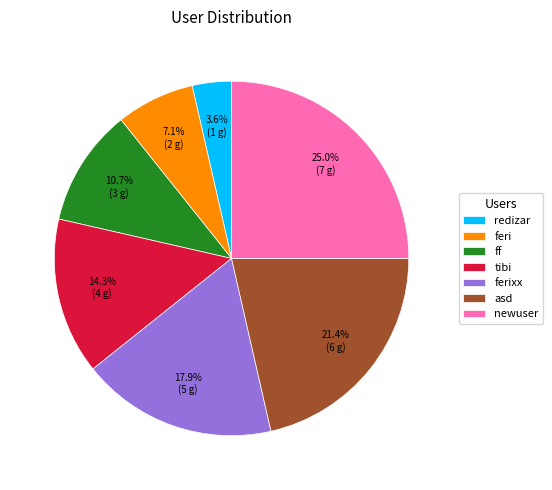

What is the ratio of the value at feri to the value at ferixx?

0.4